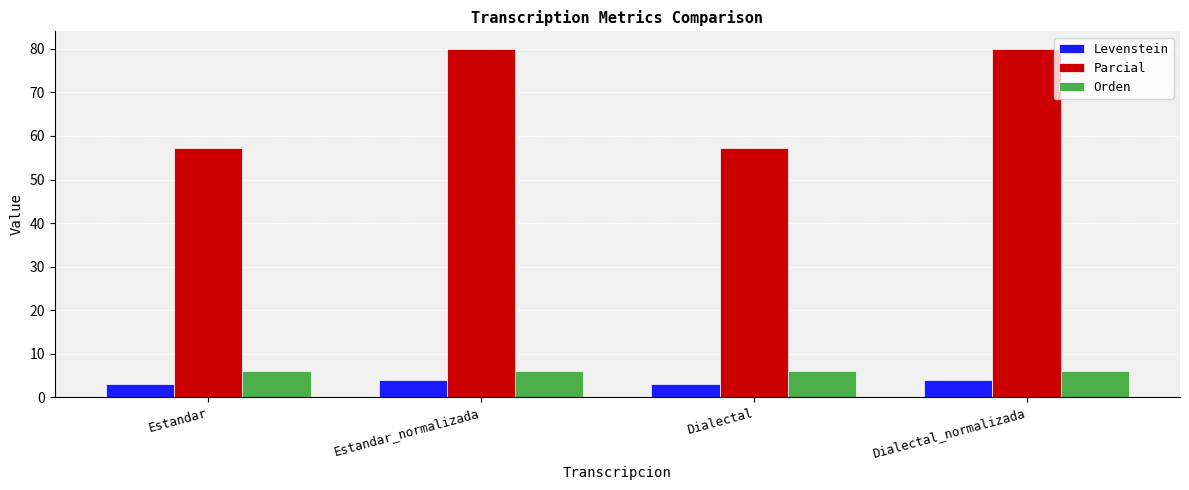

What are all the series names shown in the legend?

Levenstein, Parcial, Orden